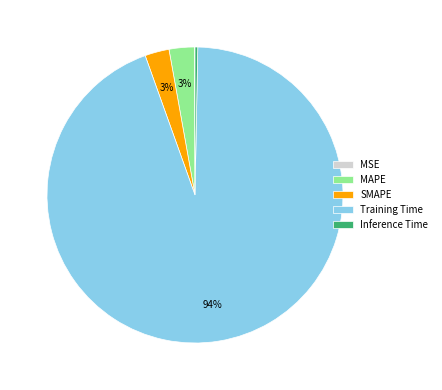

What is the largest slice in the pie chart?

Training Time